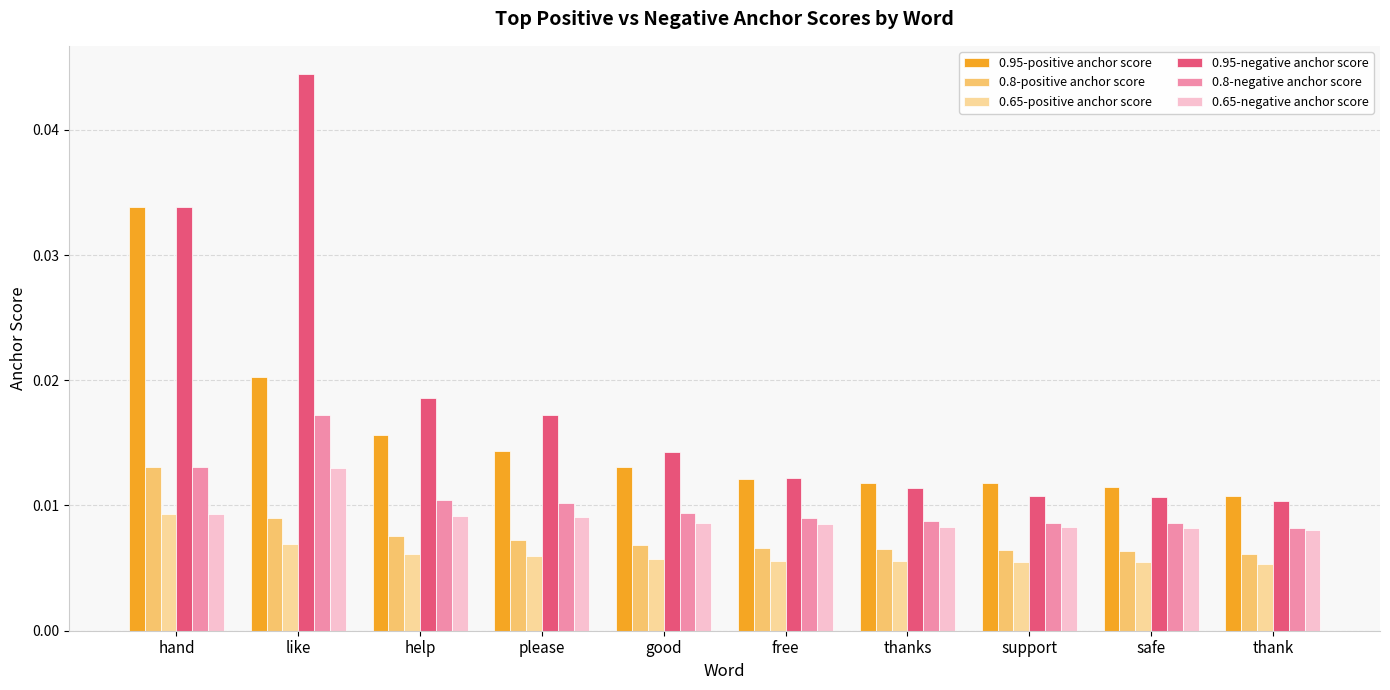

What position from the left is thank?

10